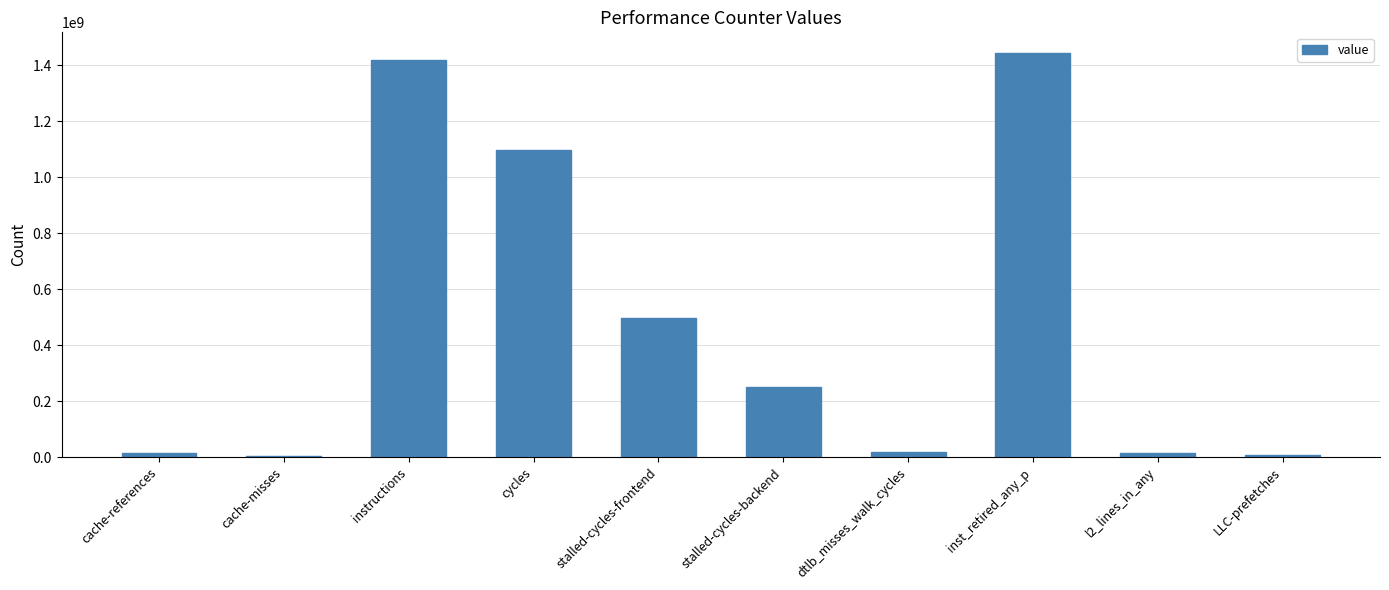

What is the greatest value displayed?

1445649181